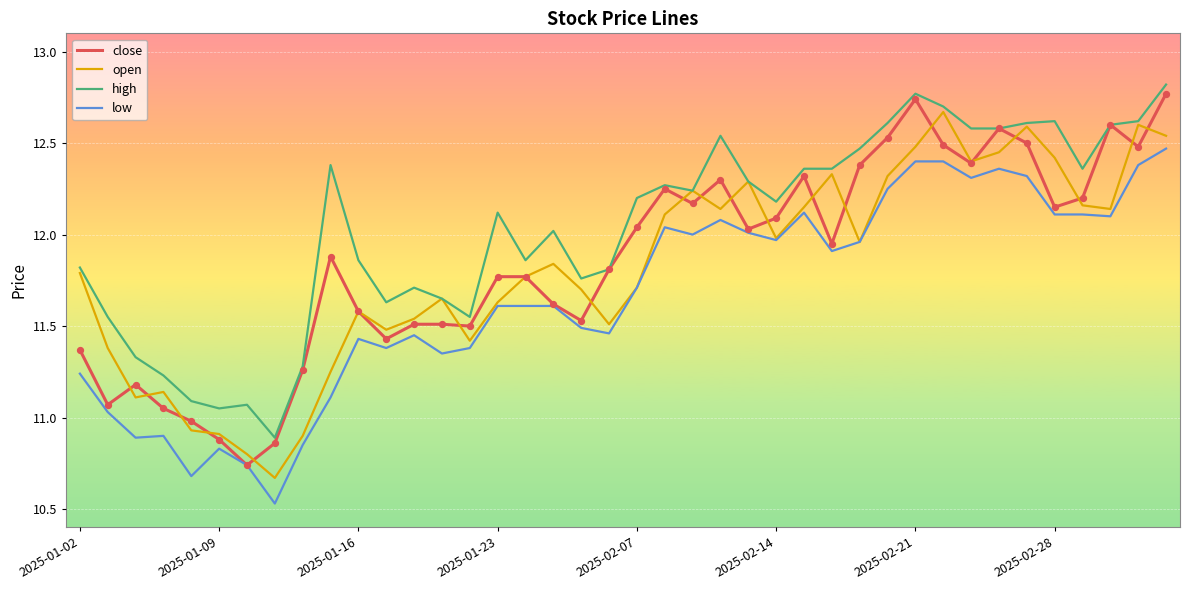

What are all the series names shown in the legend?

close, open, high, low